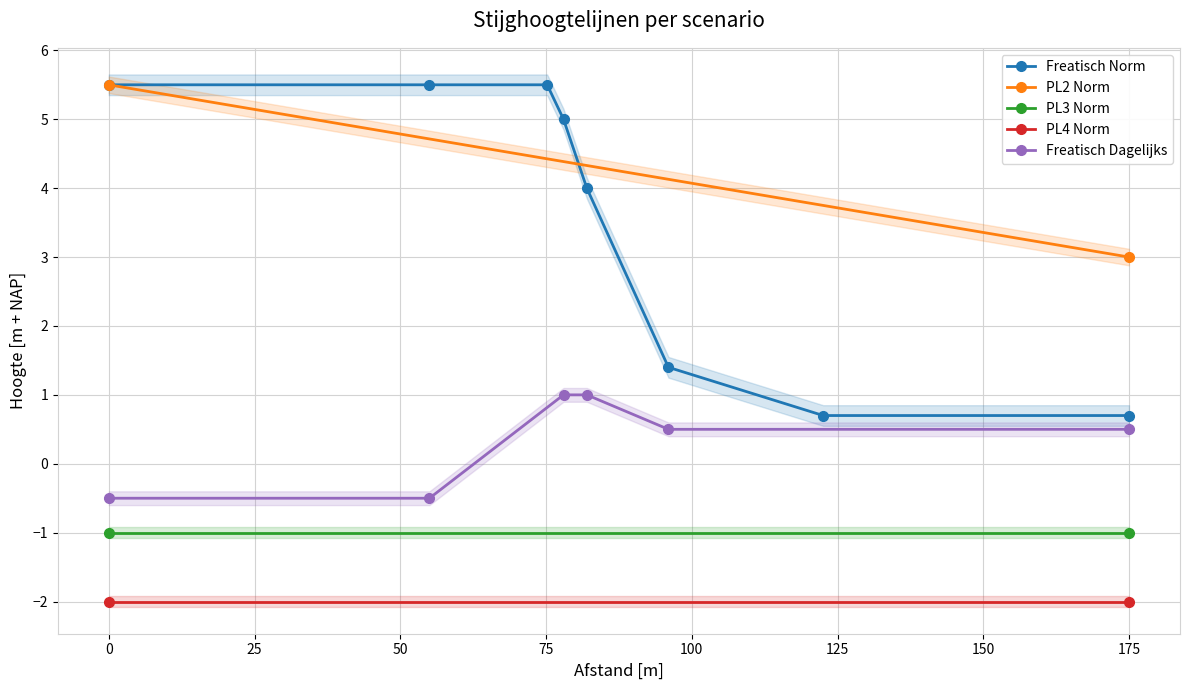

True or false: Freatisch Norm has a value of 7.2 at 0.

False